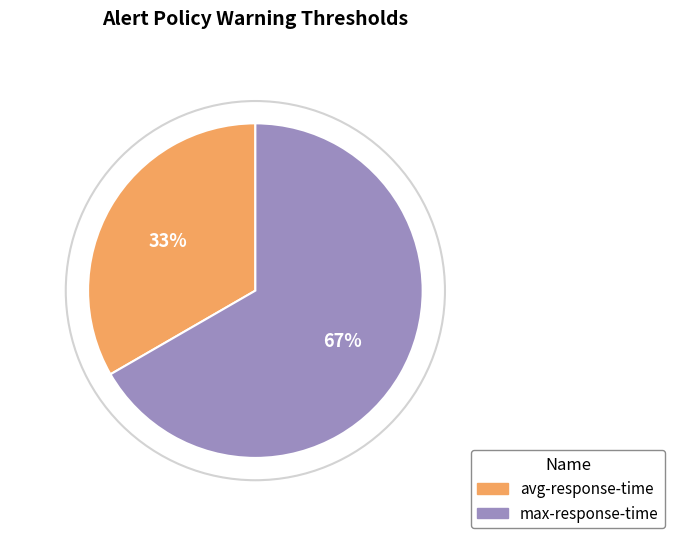

Rank the categories by value from lowest to highest.

avg-response-time, max-response-time